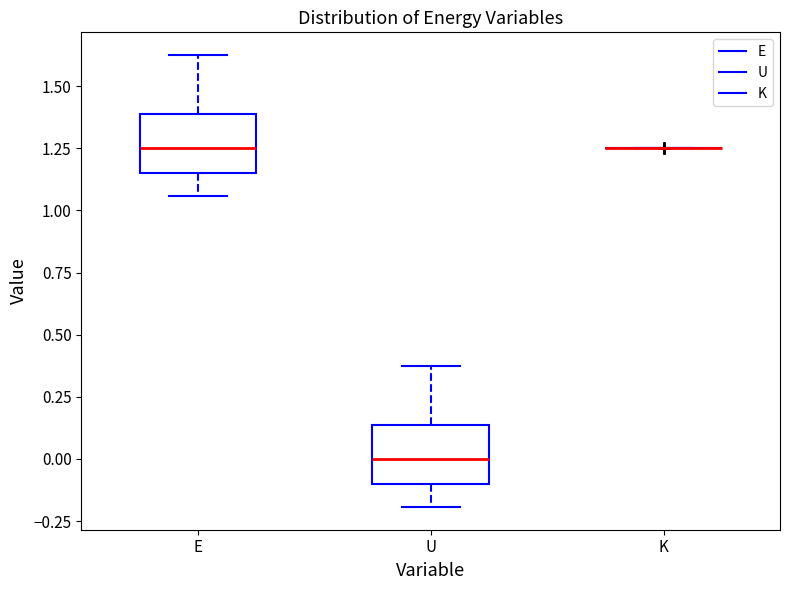

Reading left to right, transcribe this box plot: for each box, give where its median line is, the range the box spans, and where its two whiskers end, as read against the y-axis. The values are not printed on the chart, so give them approximately, as read against the axis.

E: median 1.25, box 1.15 to 1.40, whiskers 1.05 to 1.65
U: median 0.00, box -0.10 to 0.15, whiskers -0.20 to 0.40
K: box collapsed to a line at 1.25, whiskers 1.25 to 1.25